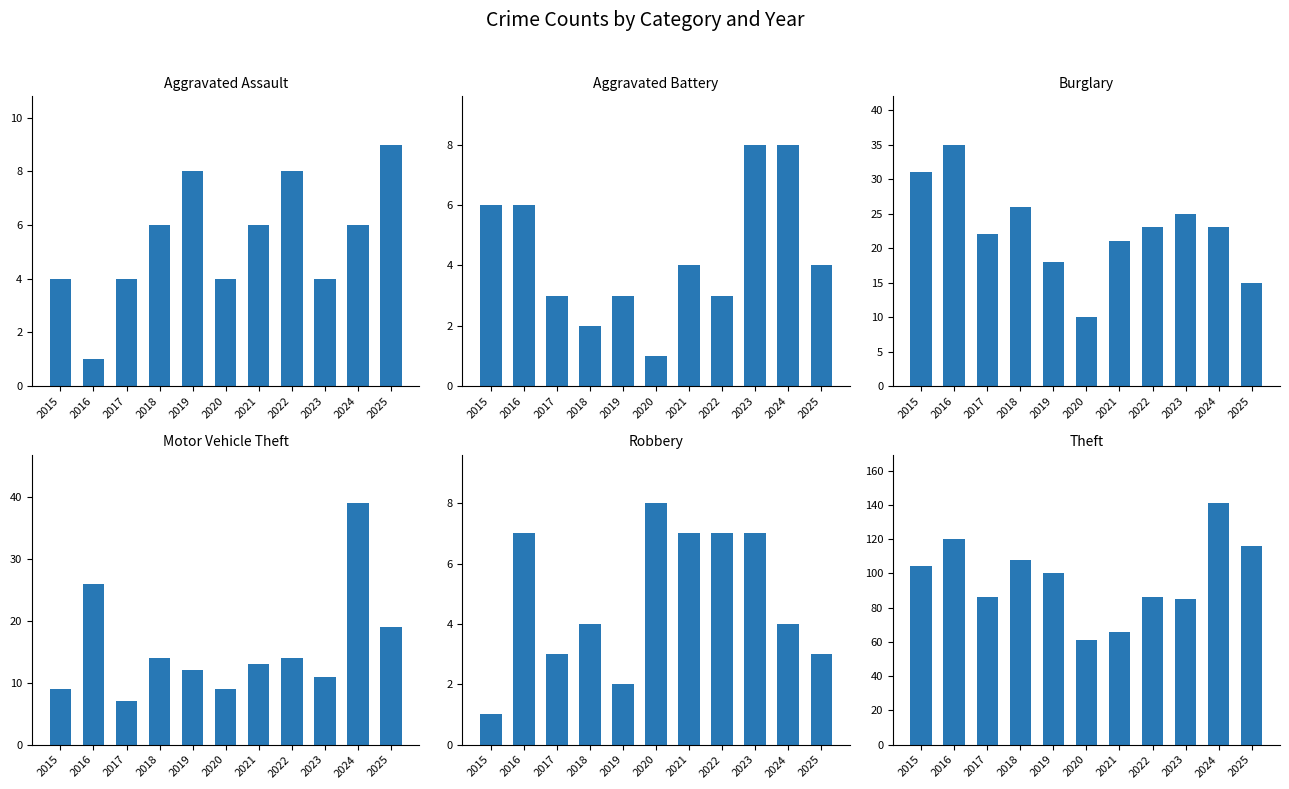

Reading left to right, what are all the values shown in this chart?

Aggravated Assault: 4	1	4	6	8	4	6	8	4	6	9
Aggravated Battery: 6	6	3	2	3	1	4	3	8	8	4
Burglary: 31	35	22	26	18	10	21	23	25	23	15
Motor Vehicle Theft: 9	26	7	14	12	9	13	14	11	39	19
Robbery: 1	7	3	4	2	8	7	7	7	4	3
Theft: 104	120	86	108	100	61	66	86	85	141	116